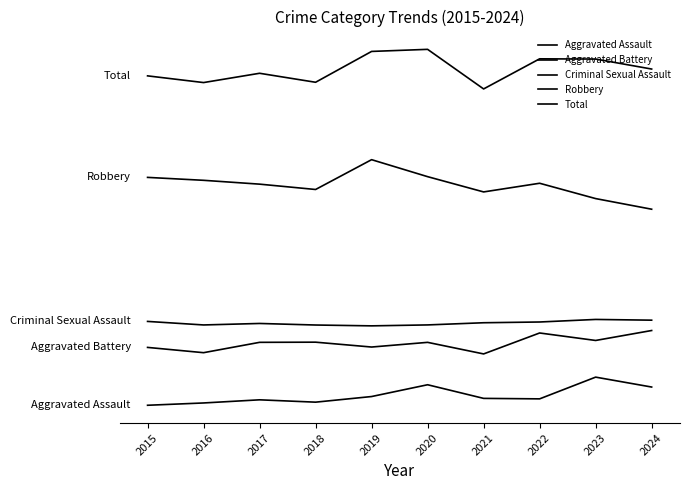

At which category does Total reach its first local valley?

2016